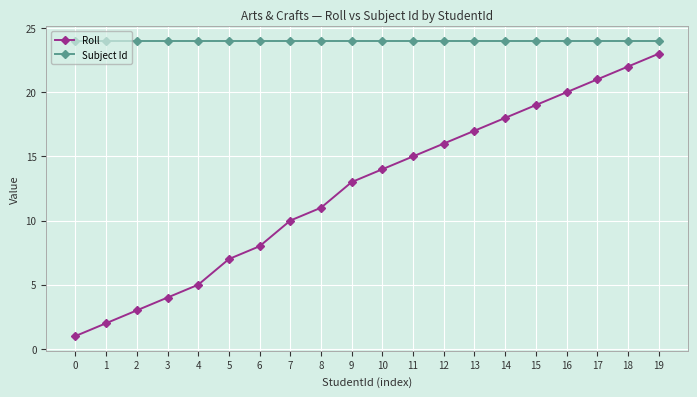

How many data points does each series have?

20